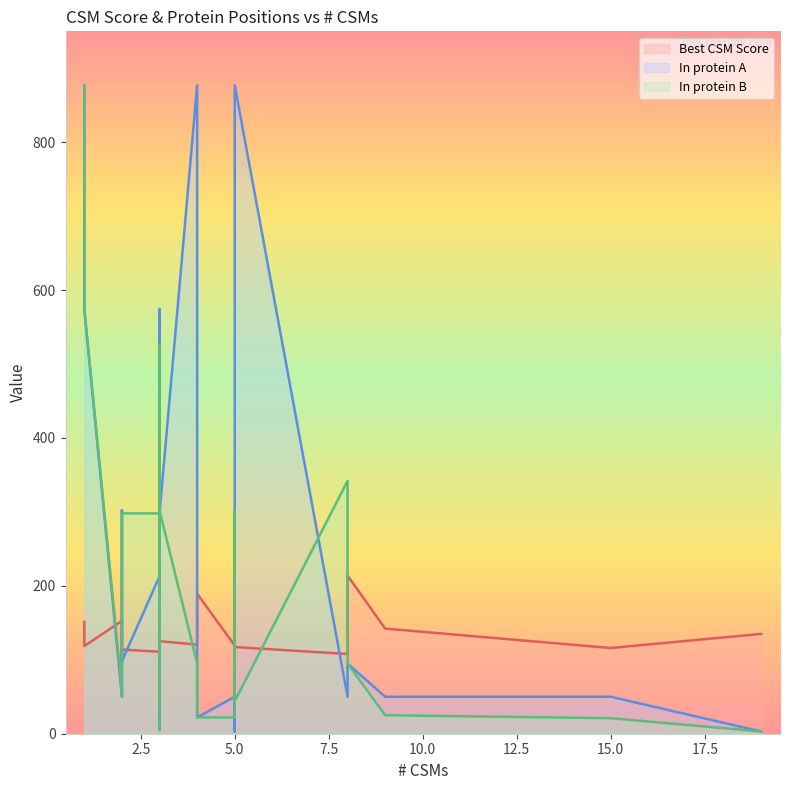

The value of Best CSM Score at 3 is 178.4. True or false?

False